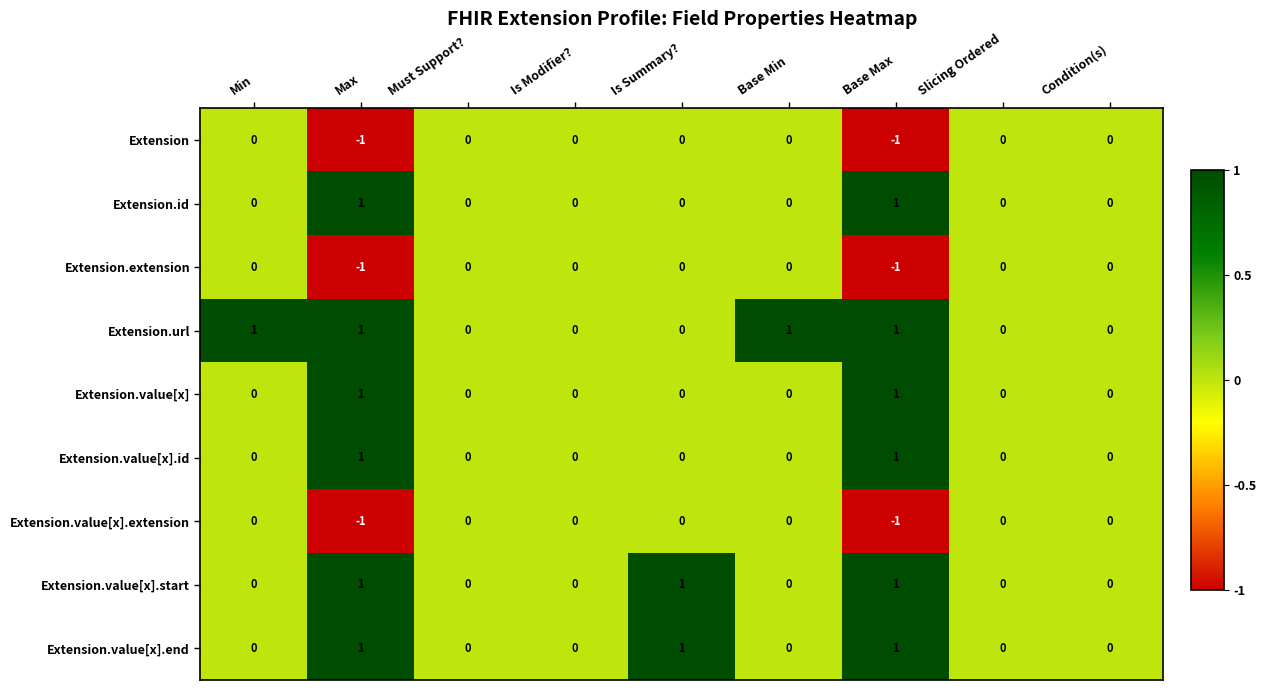

True or false: Extension.value[x].start has a value of 1 at Is Summary?.

True